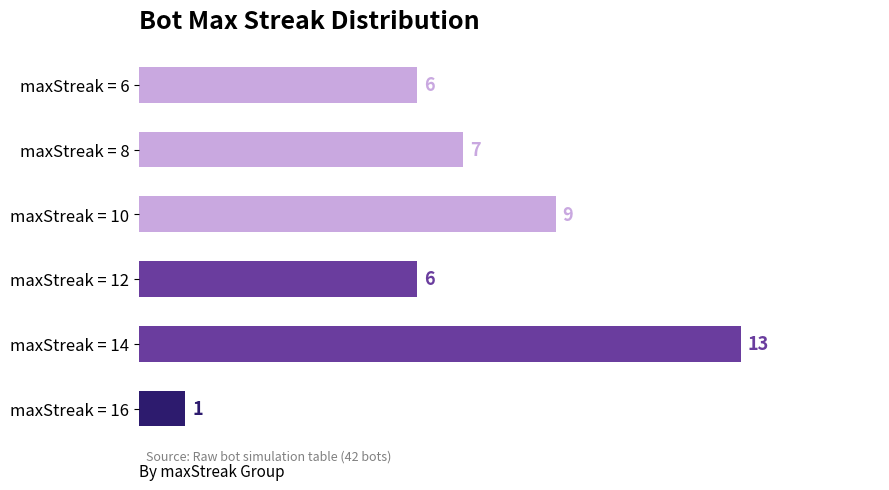

What is the difference between the maximum and minimum values?

12